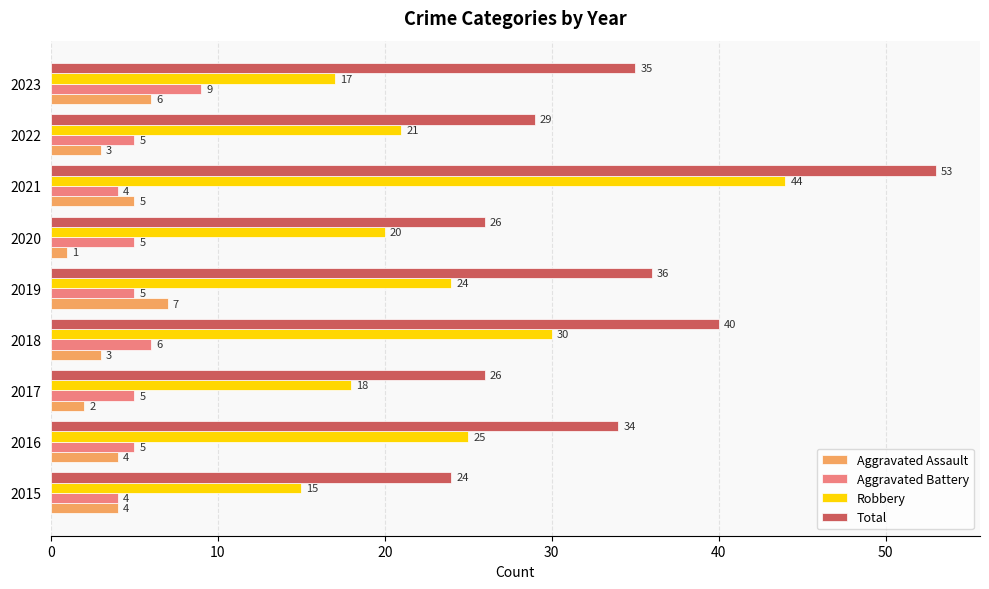

How many Aggravated Assault values are between 3 and 5?

5